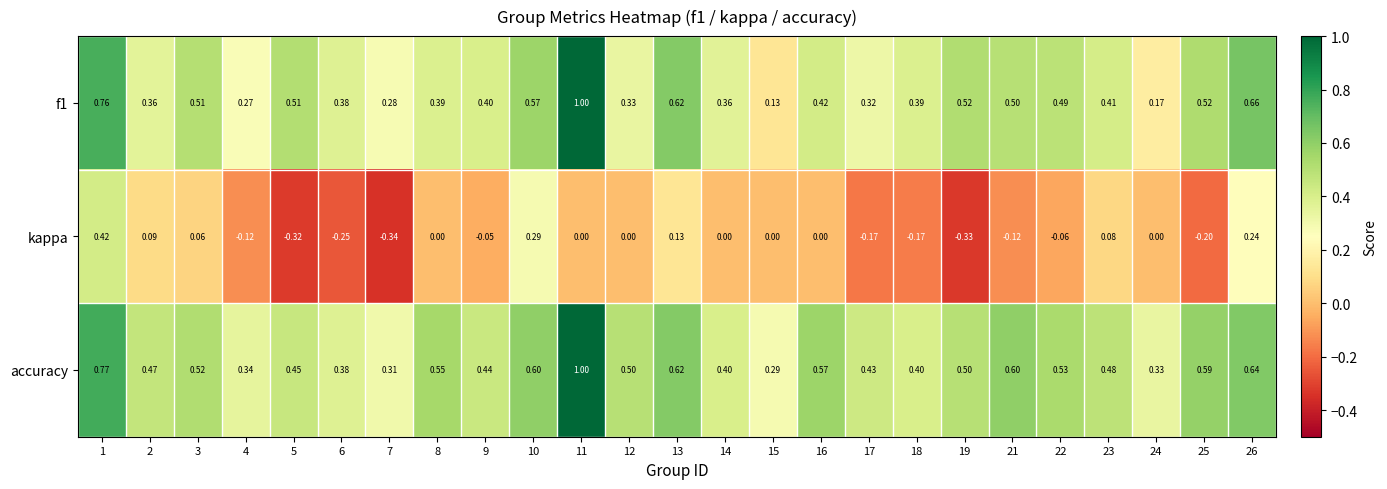

At which category is the sum across all series the highest?

11